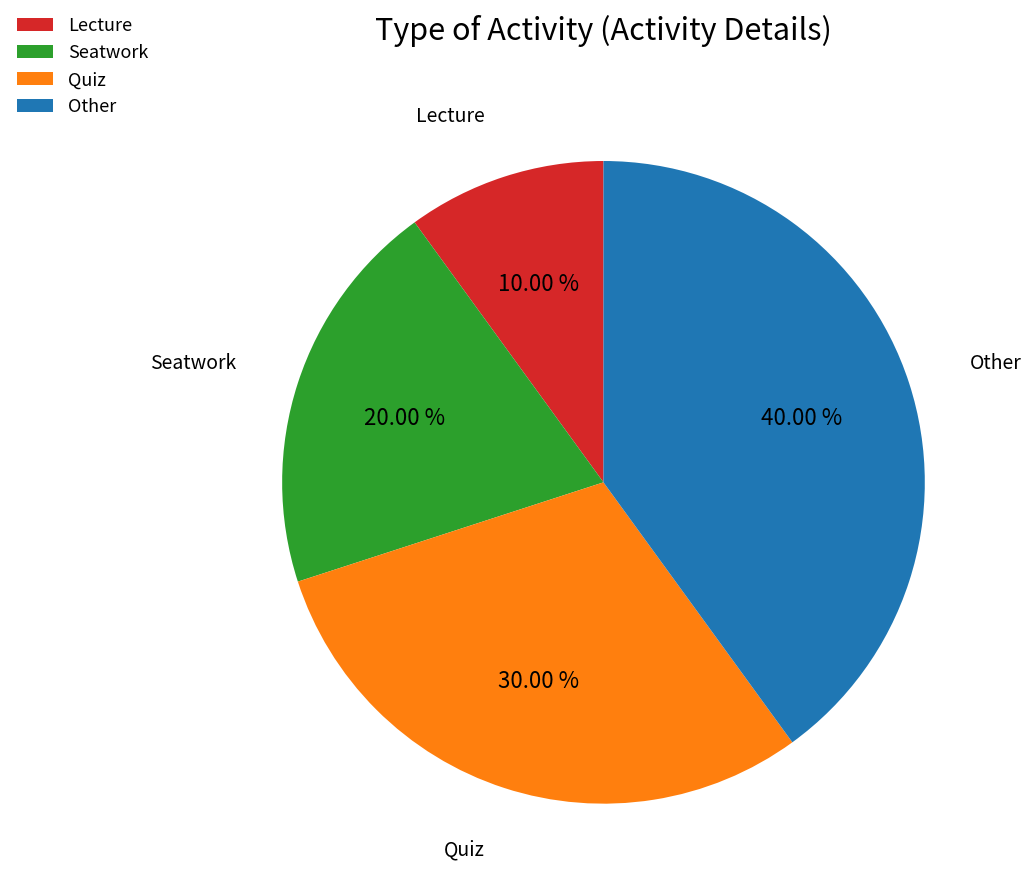

To the nearest percent, what is the average slice percentage?

25%